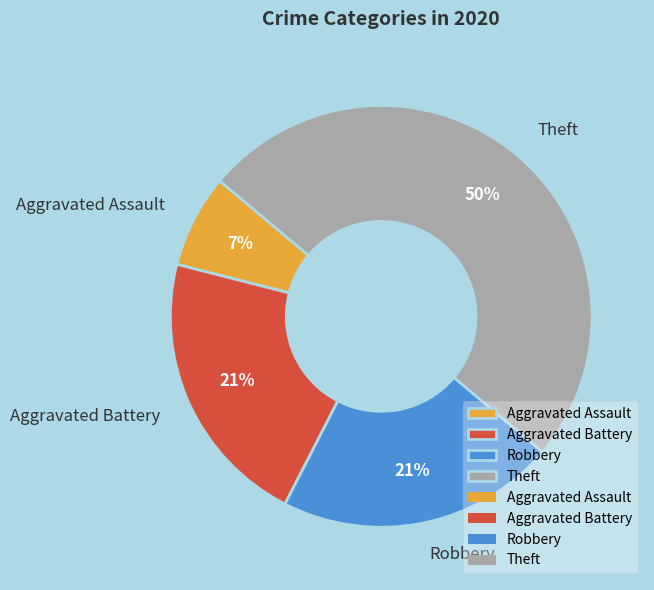

The Theft slice represents 59% of the pie. True or false?

False